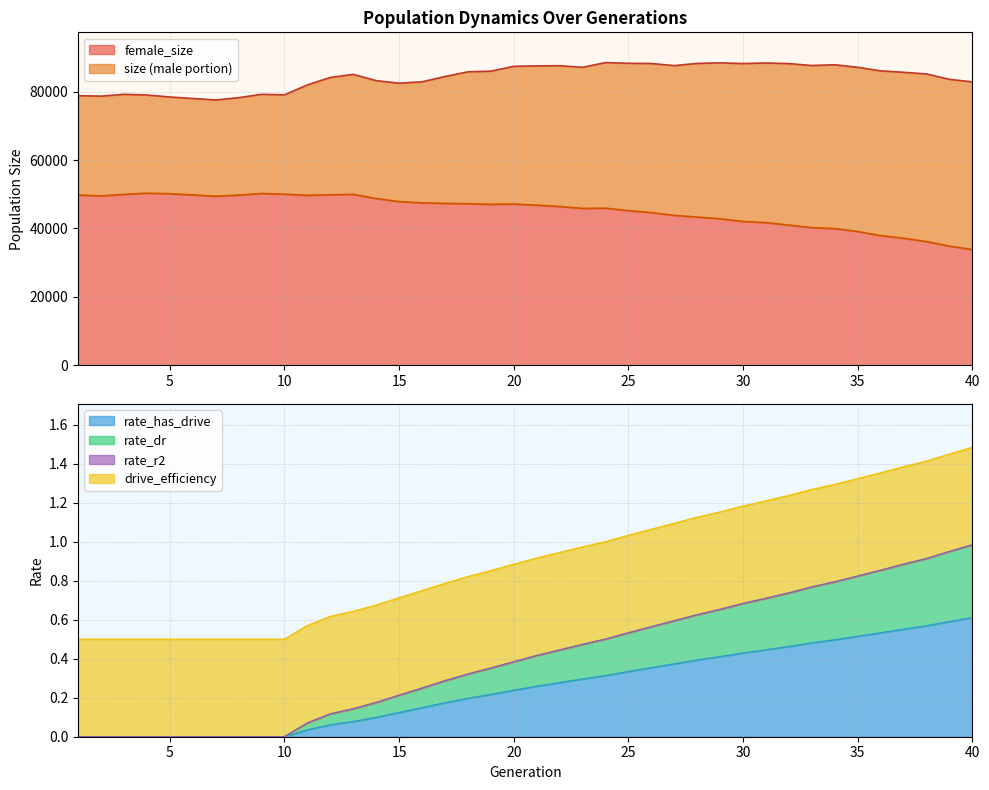

What is the lowest value of the female_size series?

33792